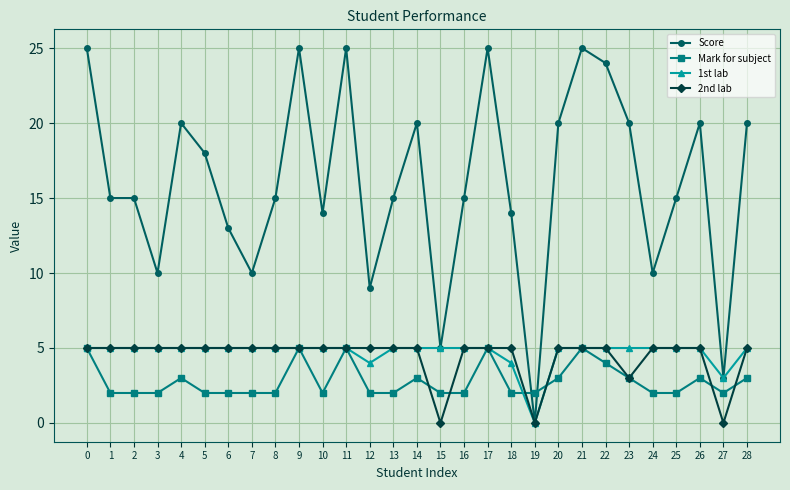

What is the value of the Mark for subject point at the 5th from the left?

3